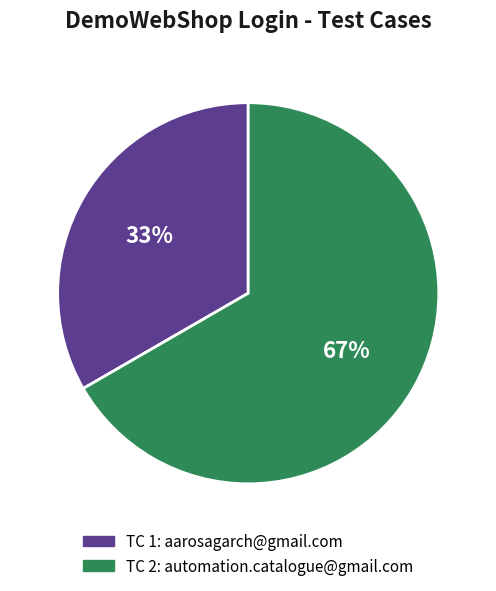

To the nearest percent, what is the average slice percentage?

50%